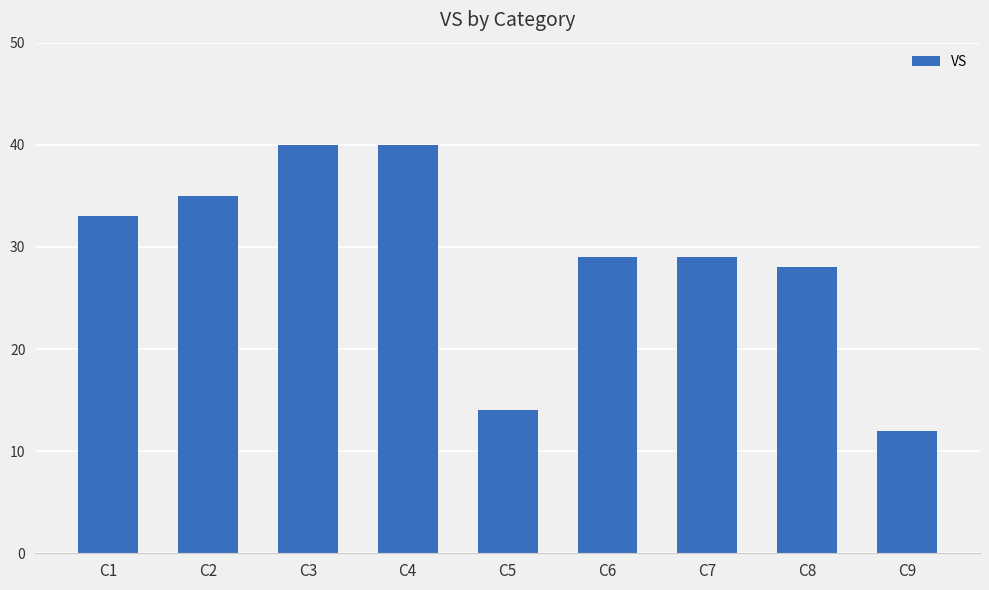

What is the minimum value shown in the chart?

12